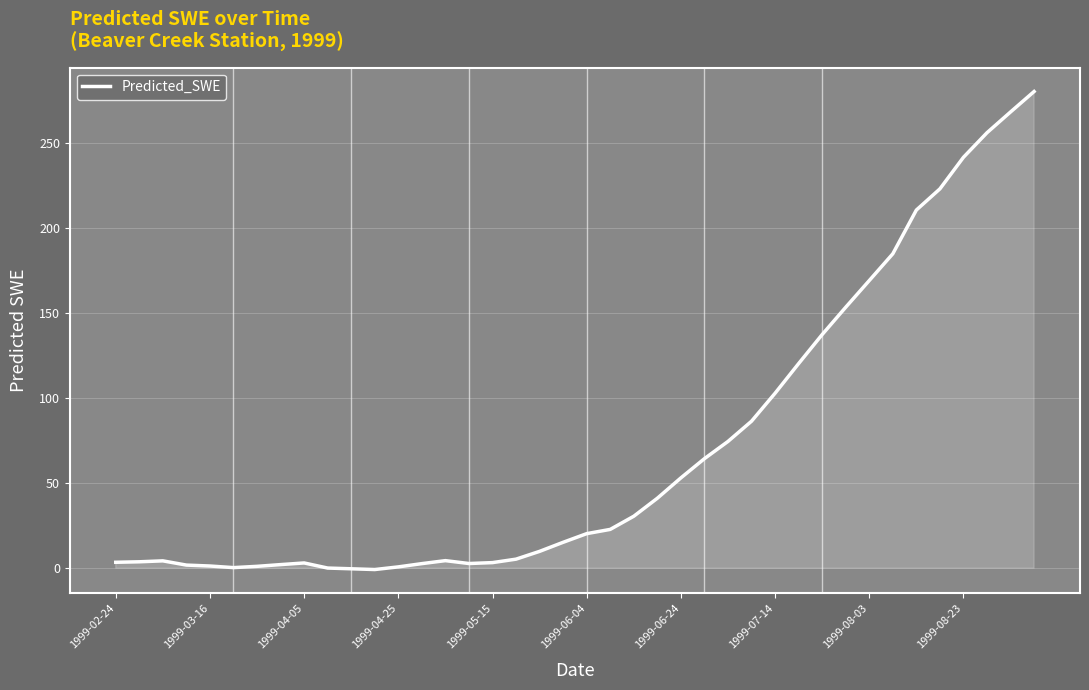

What is the difference between the maximum and minimum values?

281.0